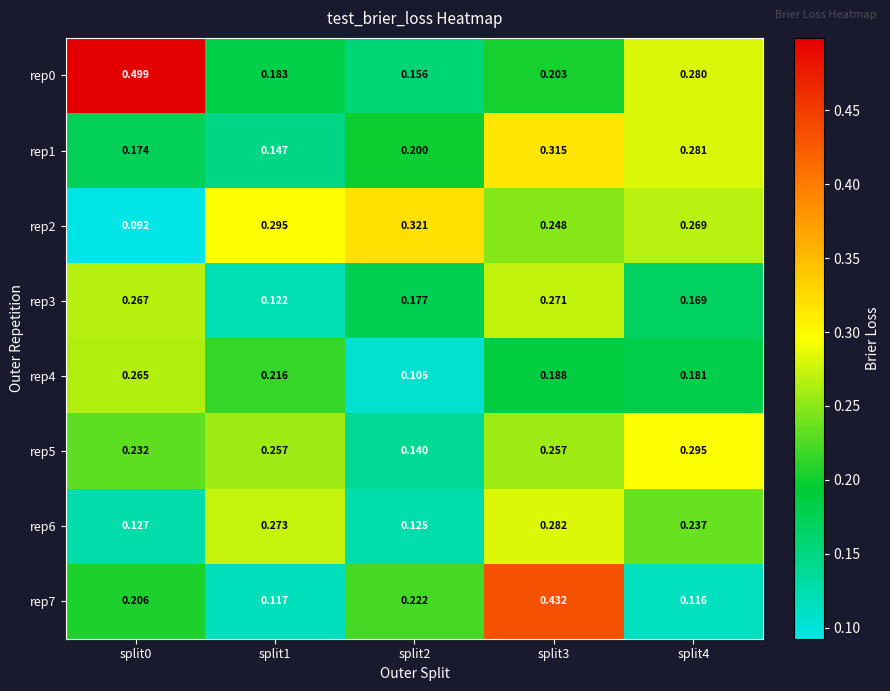

Is the value of rep7 at split4 greater than the value of rep3 at split4?

No